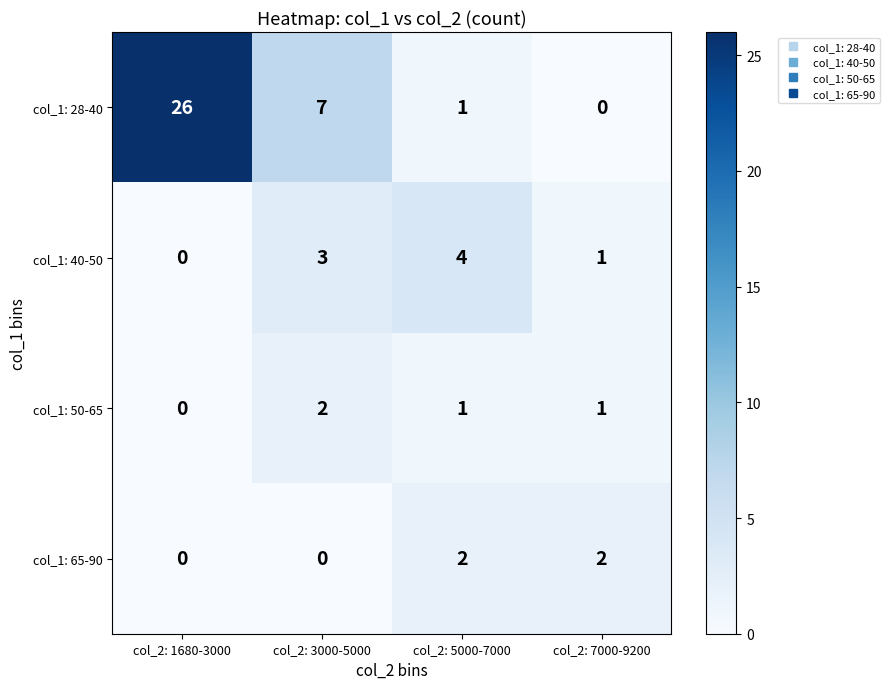

Where does the col_1: 28-40 series first go above 7?

col_2: 1680-3000